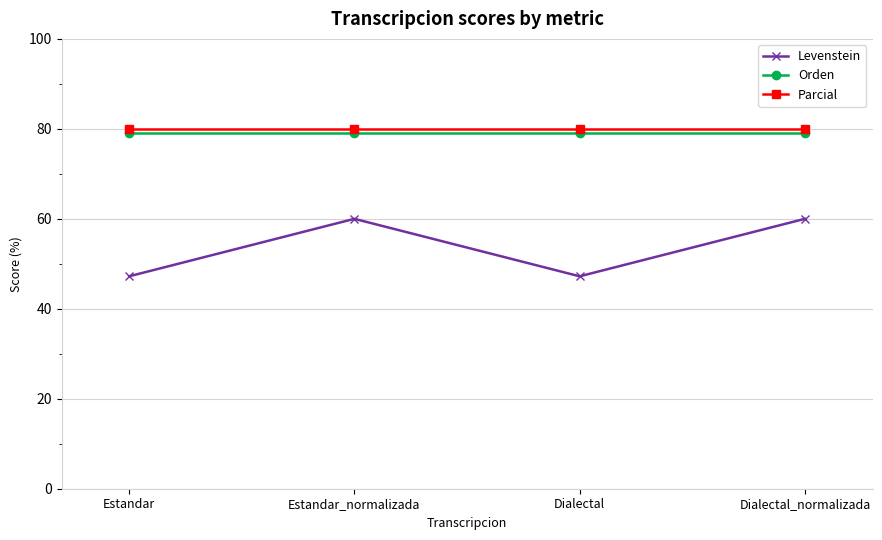

What is the average value of the Orden series?

79.2